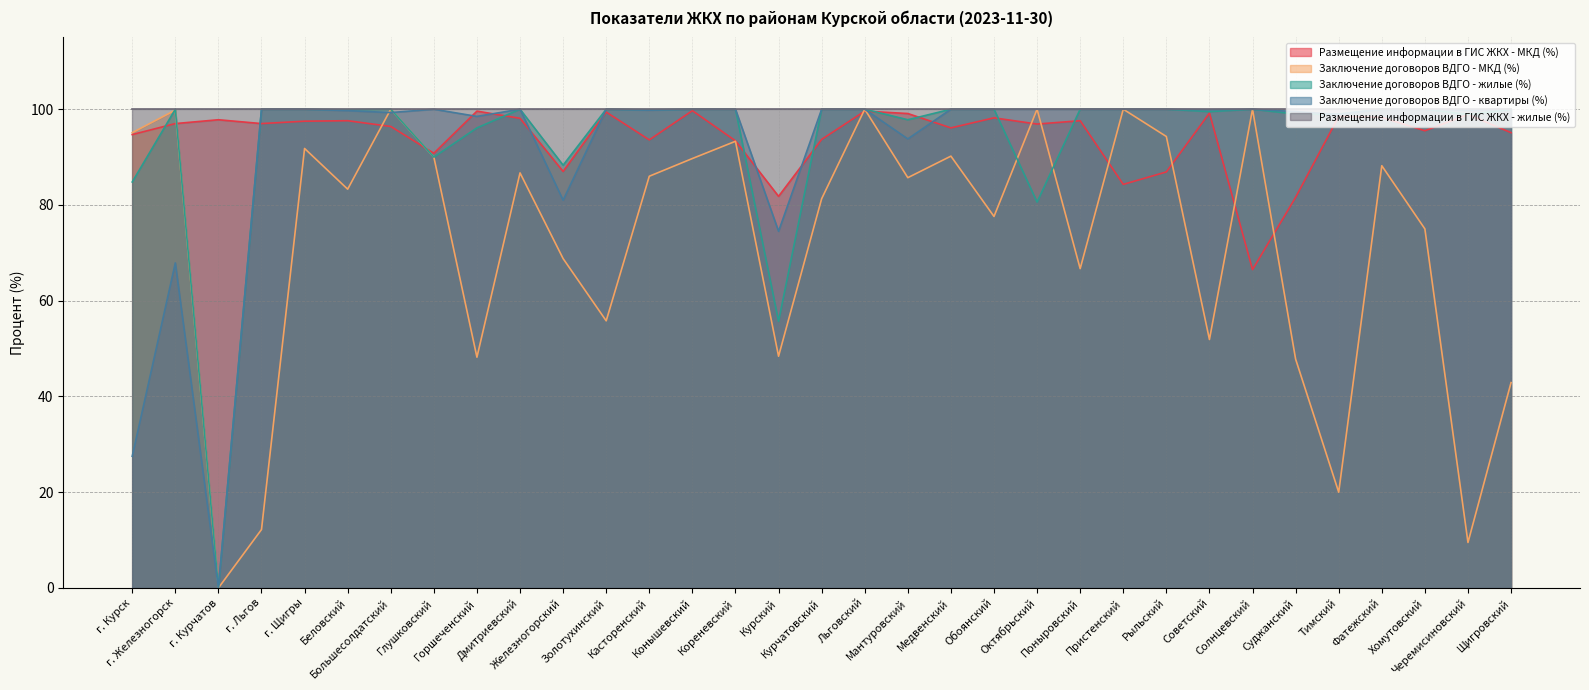

Does the chart display data point markers on the line(s)?

No